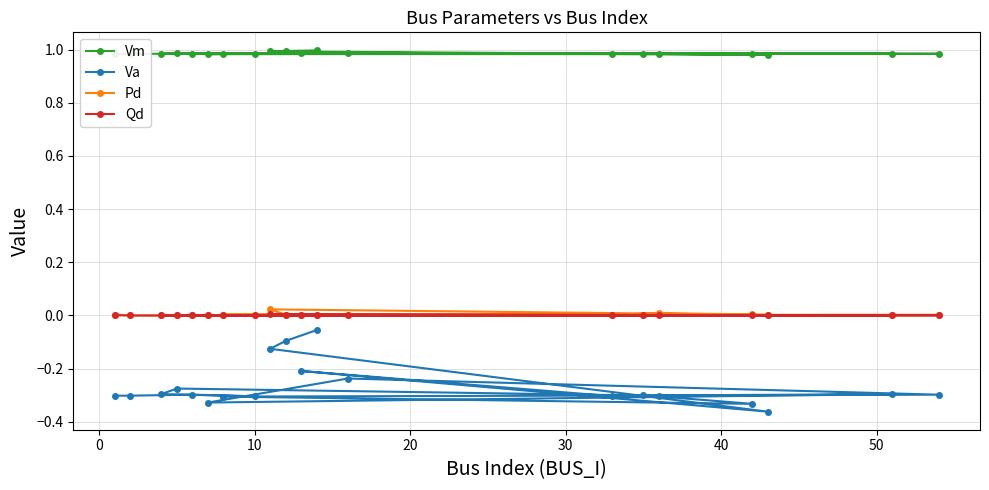

Rank the series by their maximum value, from highest to lowest.

Vm, Pd, Qd, Va